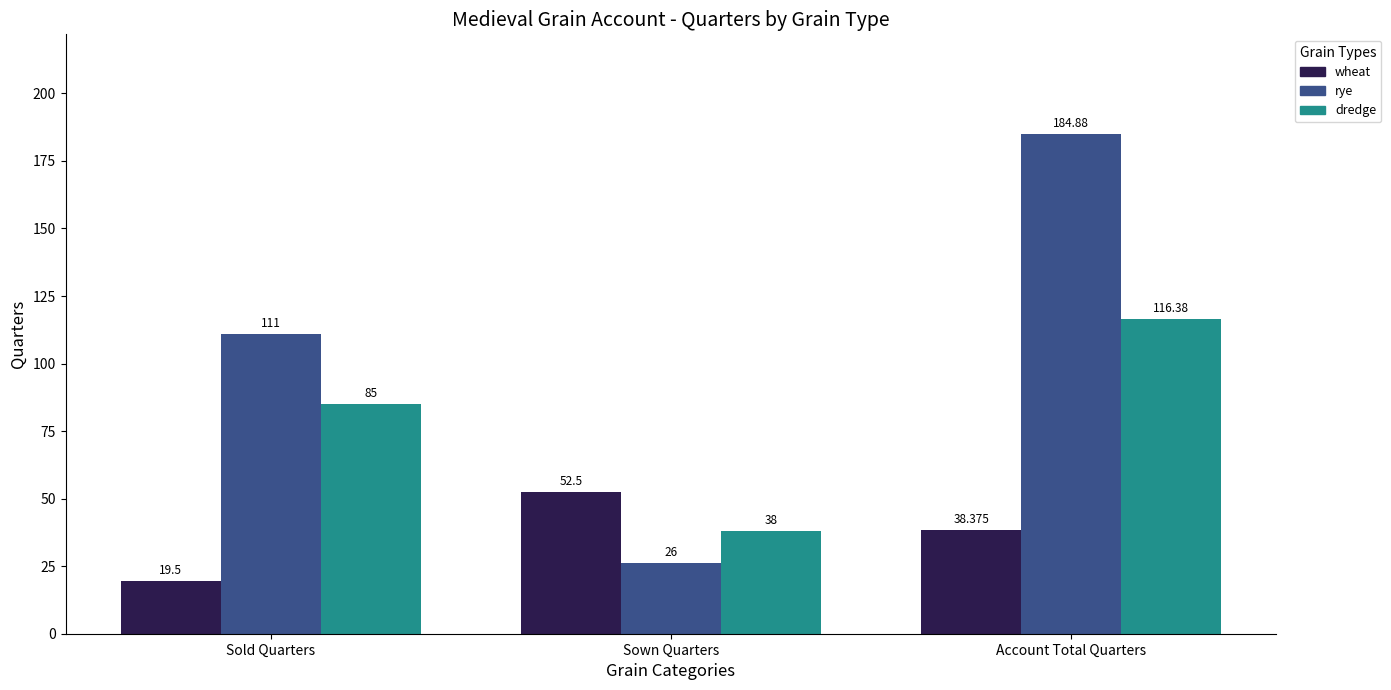

At which category is the sum across all series the highest?

Account Total Quarters